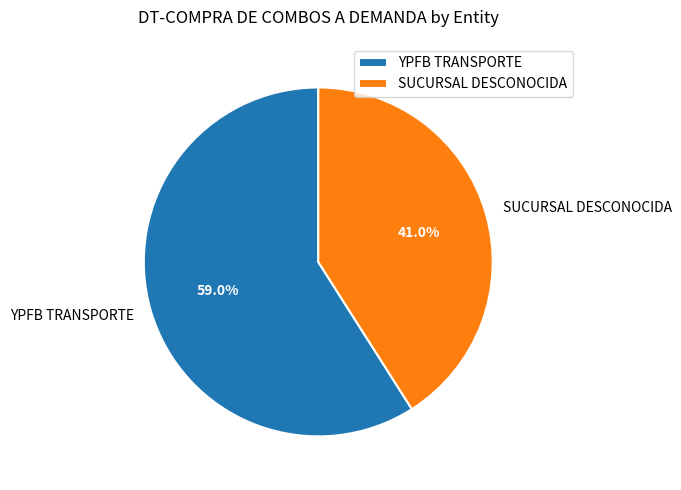

Approximately how many times larger is the value at YPFB TRANSPORTE compared to SUCURSAL DESCONOCIDA?

1.4